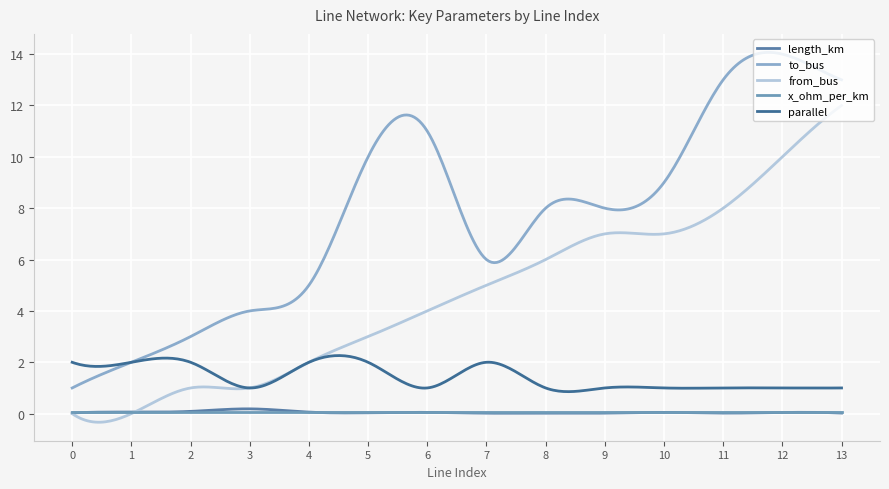

Rank the categories by to_bus value from highest to lowest.

12, 11, 13, 6, 5, 10, 8, 9, 7, 4, 3, 2, 1, 0